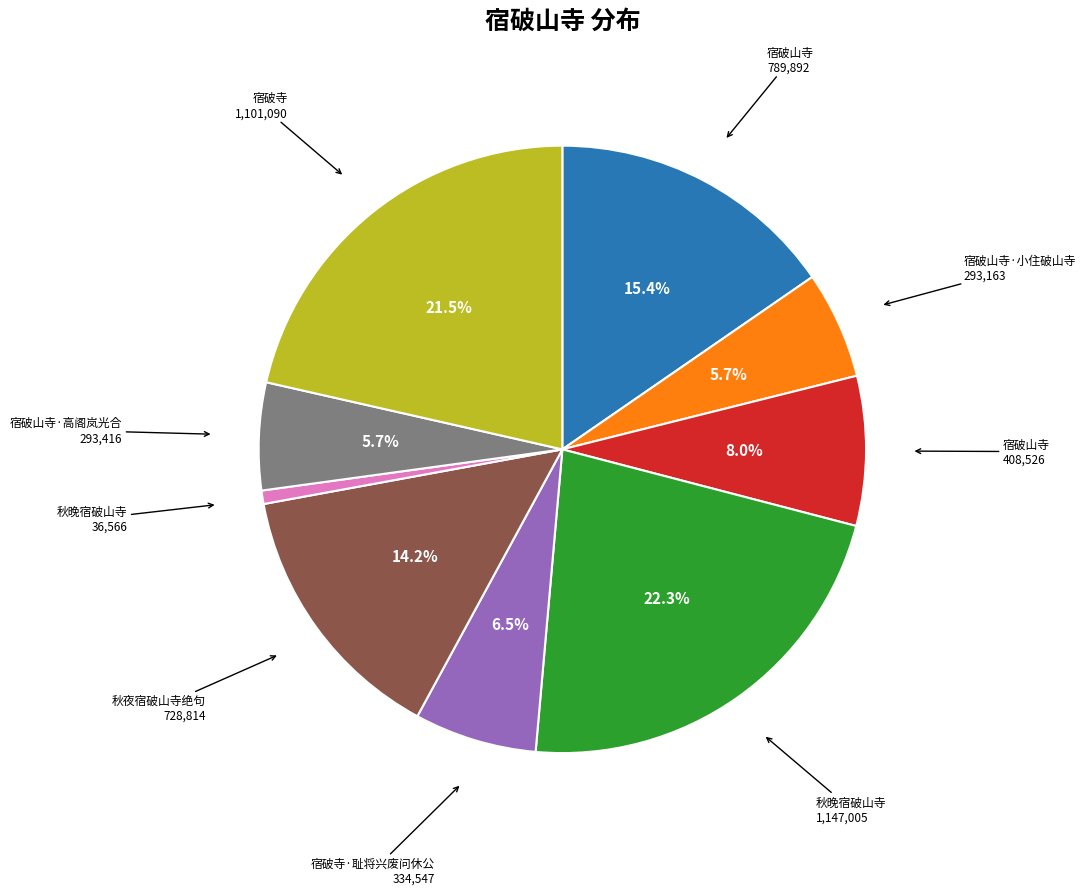

Is there a majority slice in this chart?

No